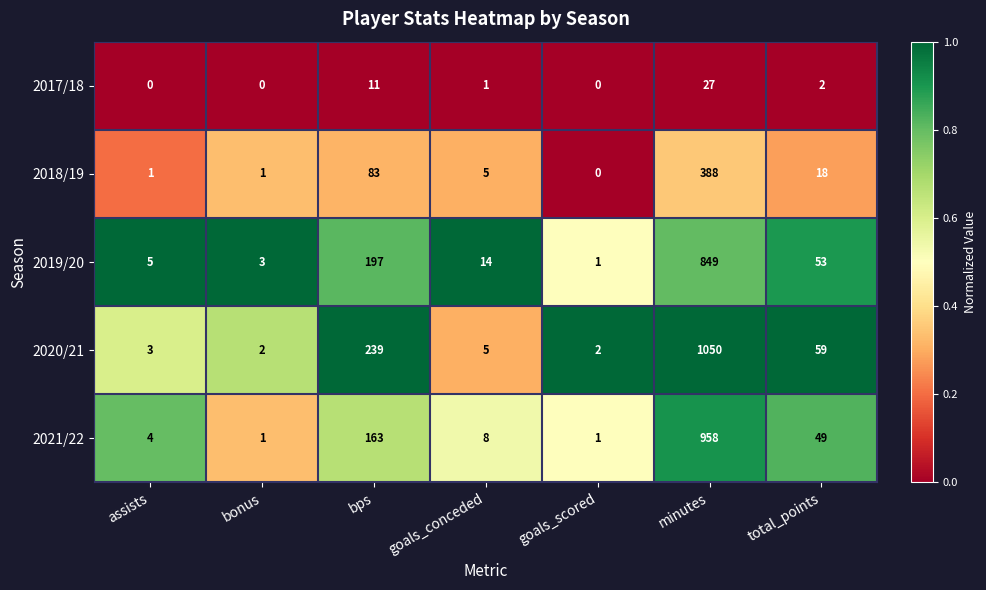

What is the highest value of the 2020/21 series?

1050